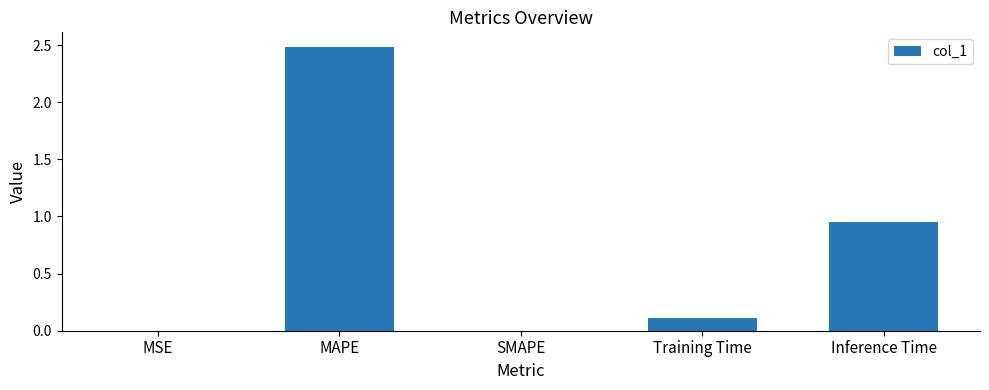

What is the average value?

0.7